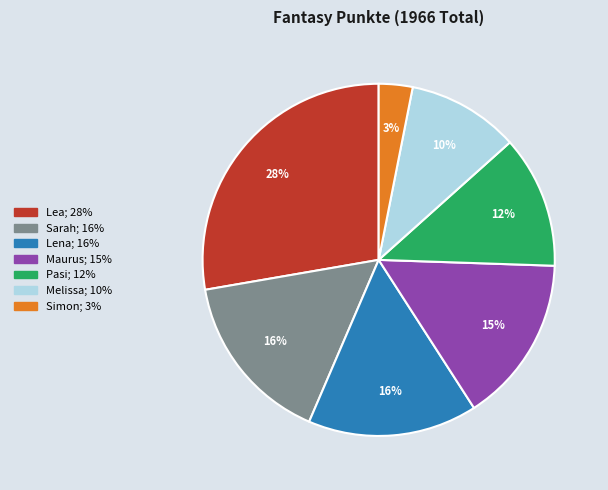

Between Lea and Simon, which is larger?

Lea